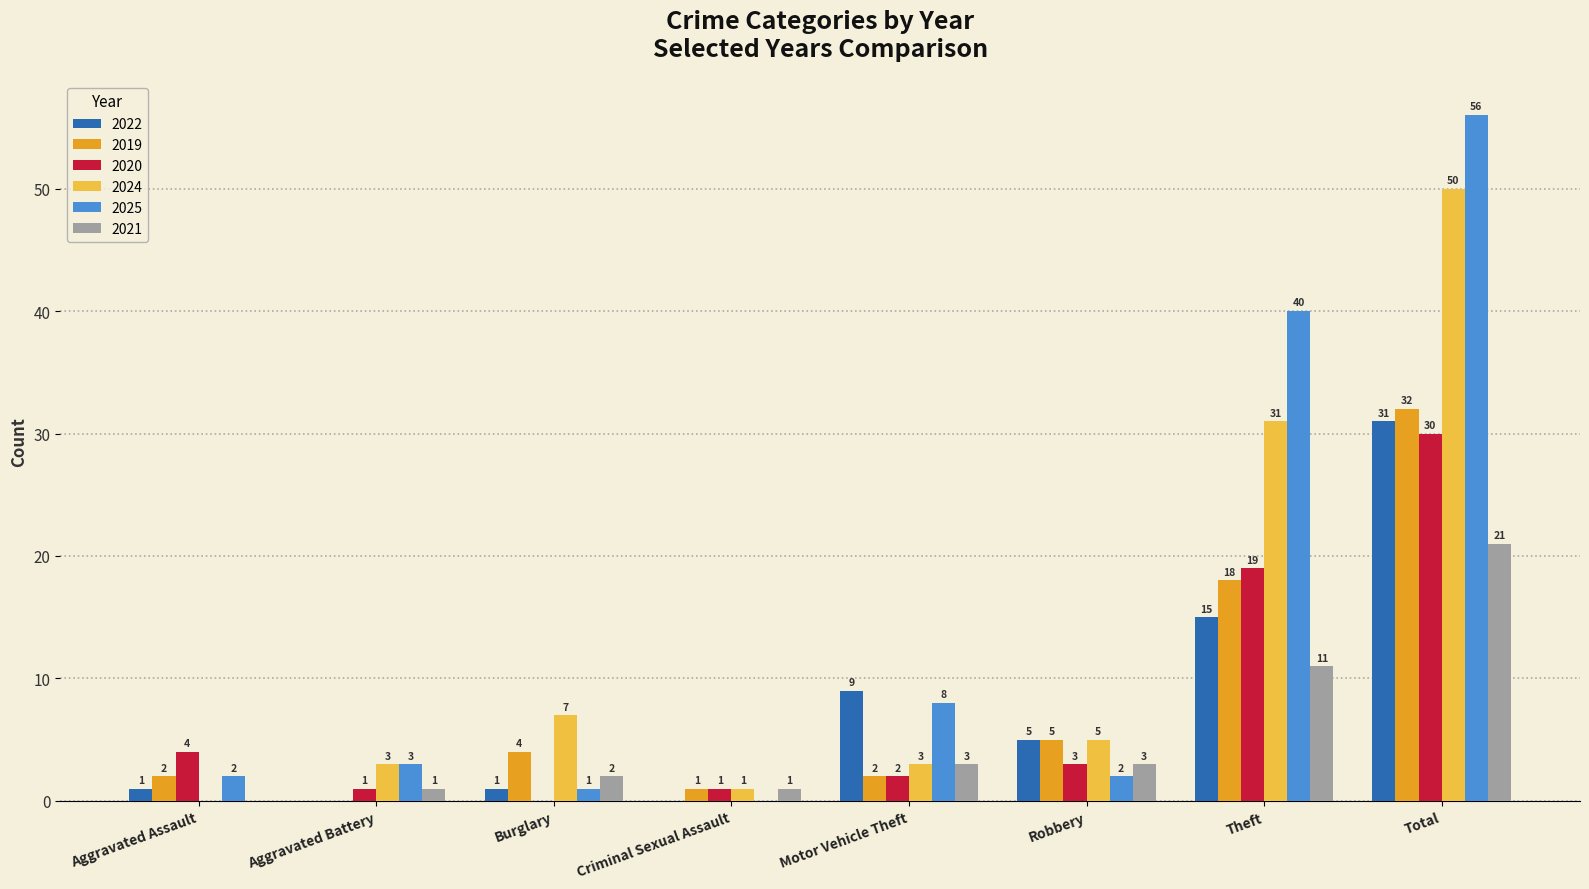

Which series has the largest total across all categories?

2025